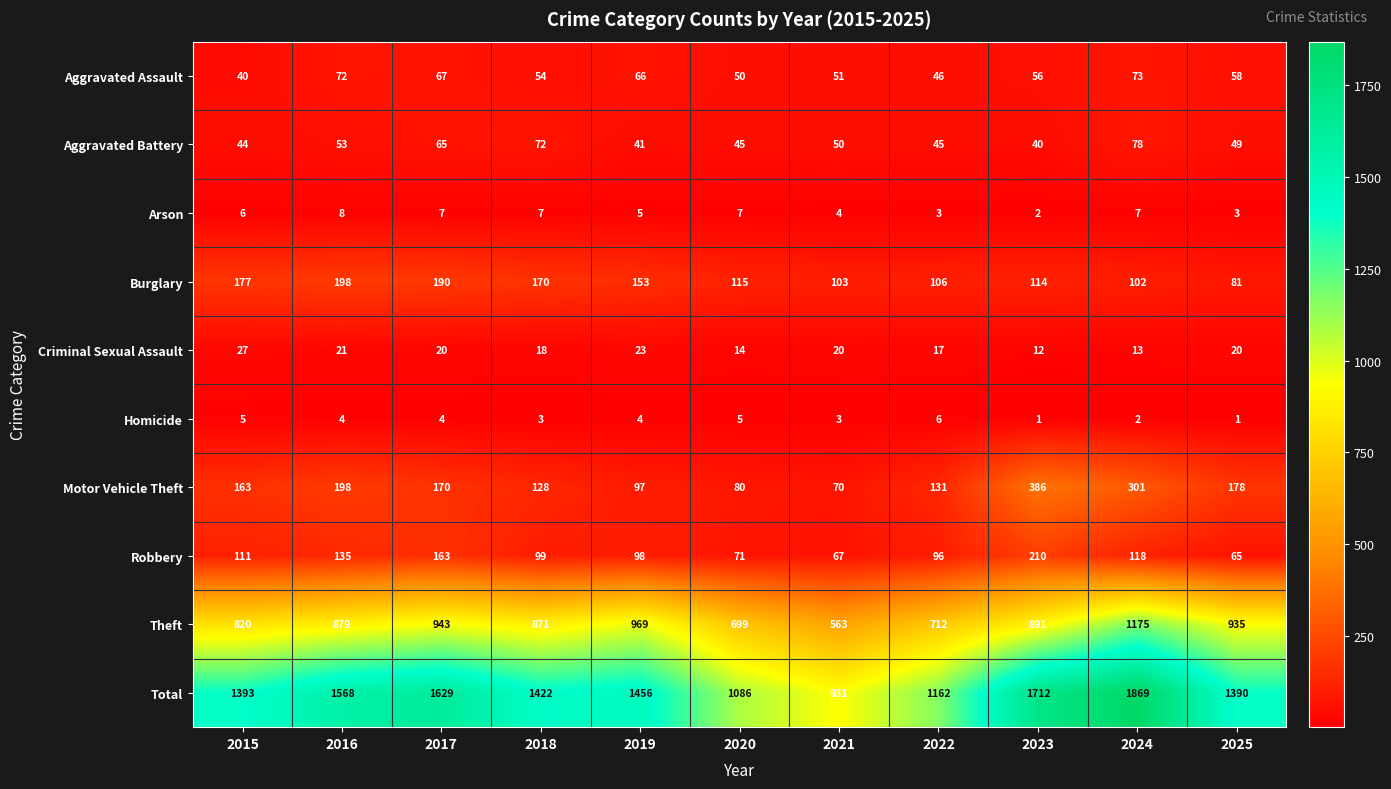

Rank the series by their maximum value, from lowest to highest.

Homicide, Arson, Criminal Sexual Assault, Aggravated Assault, Aggravated Battery, Burglary, Robbery, Motor Vehicle Theft, Theft, Total